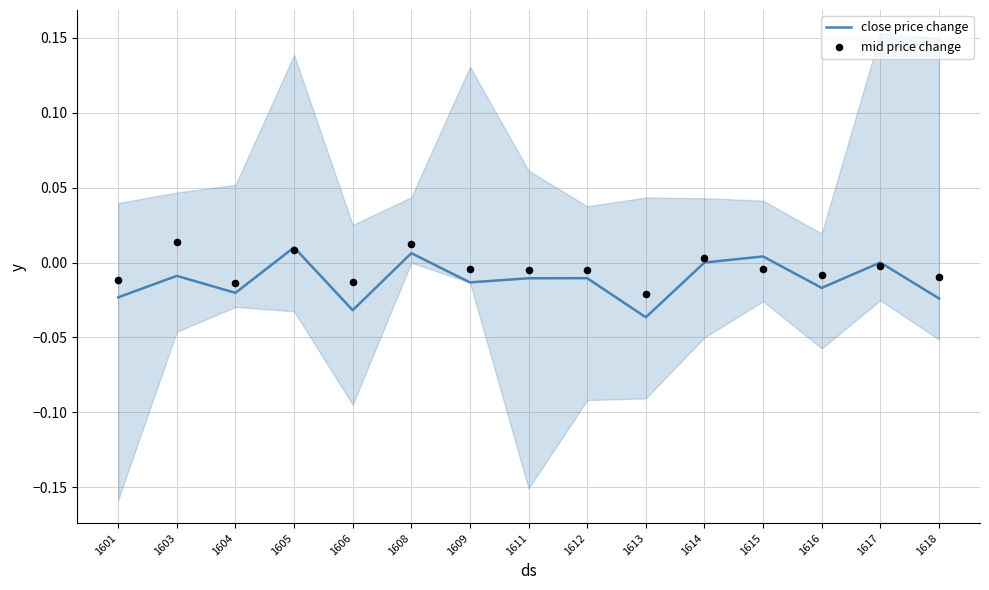

Which series contains the highest Y value?

mid price change